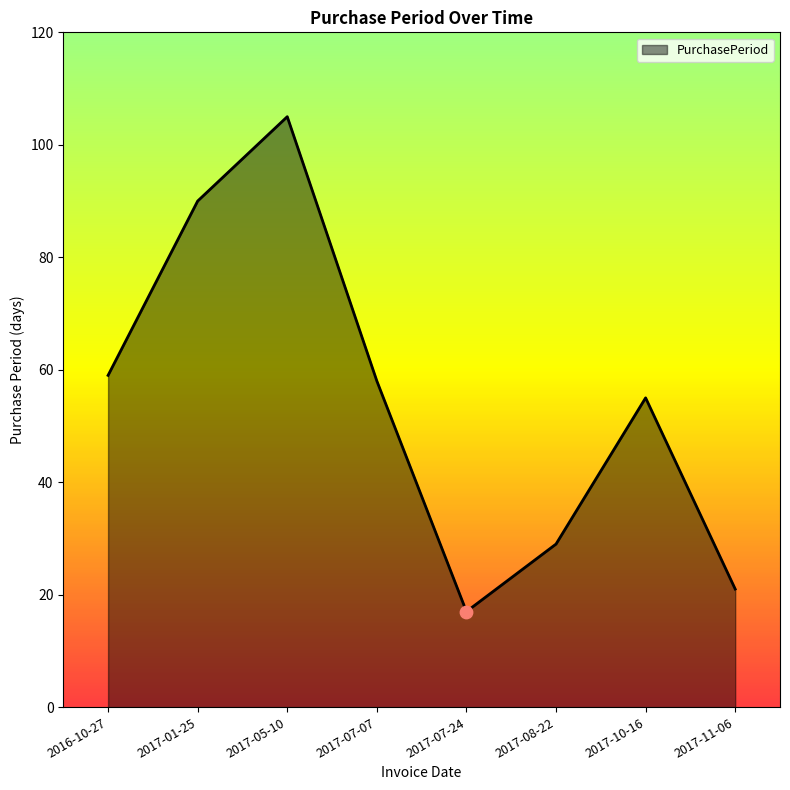

Approximately how many times larger is the value at 2016-10-27 compared to 2017-07-07?

1.0